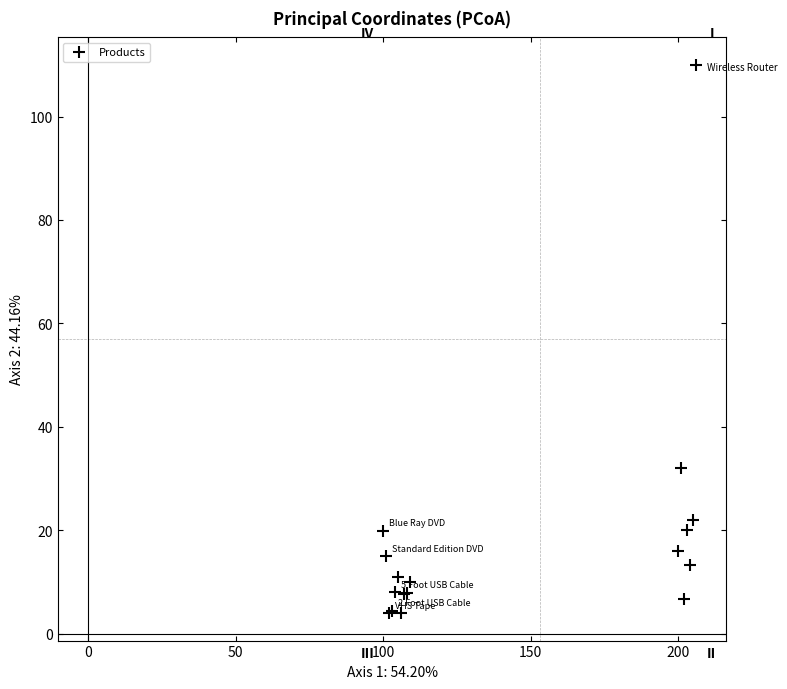

What Y value in the scatter plot is closest to 56?

32.0